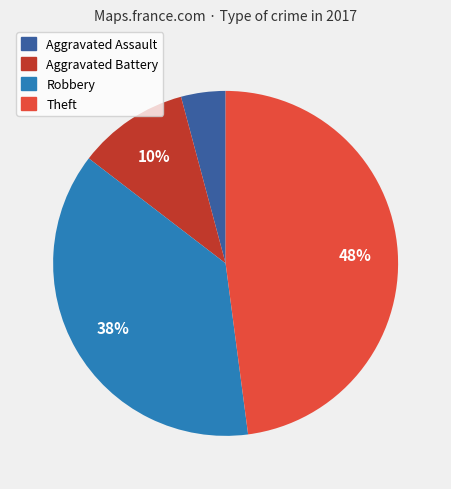

Does Robbery account for over 50% of the chart?

No